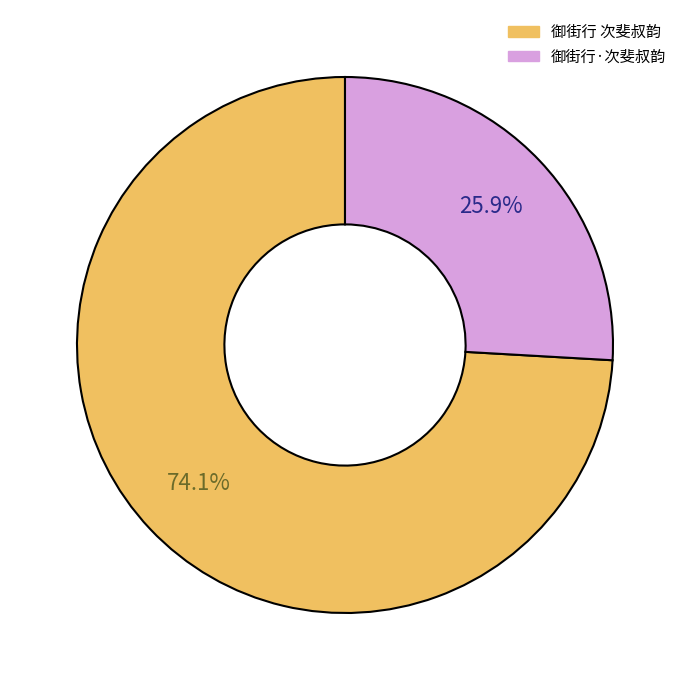

Count the number of slices in the pie.

2